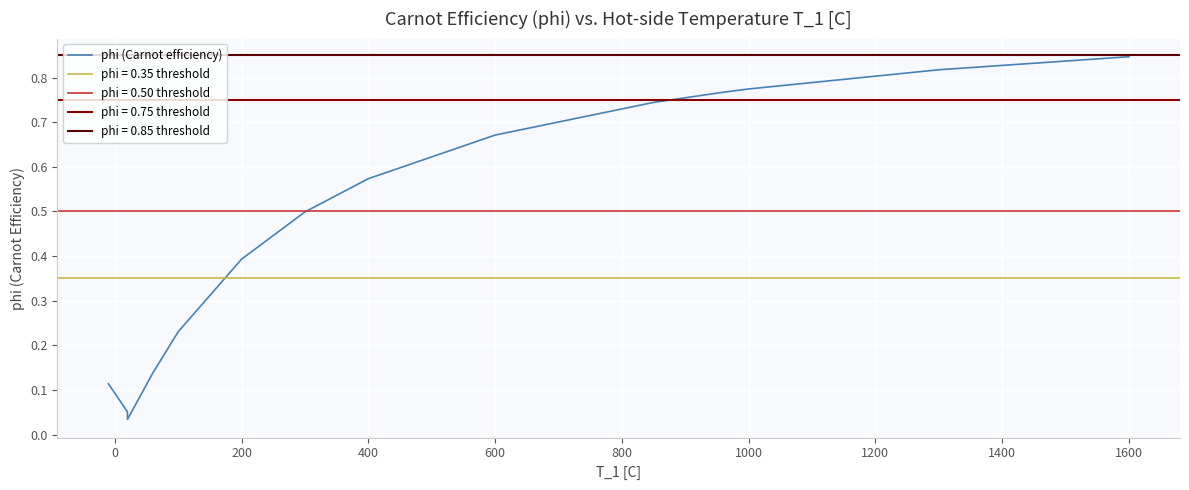

How many lines are shown in the chart?

1